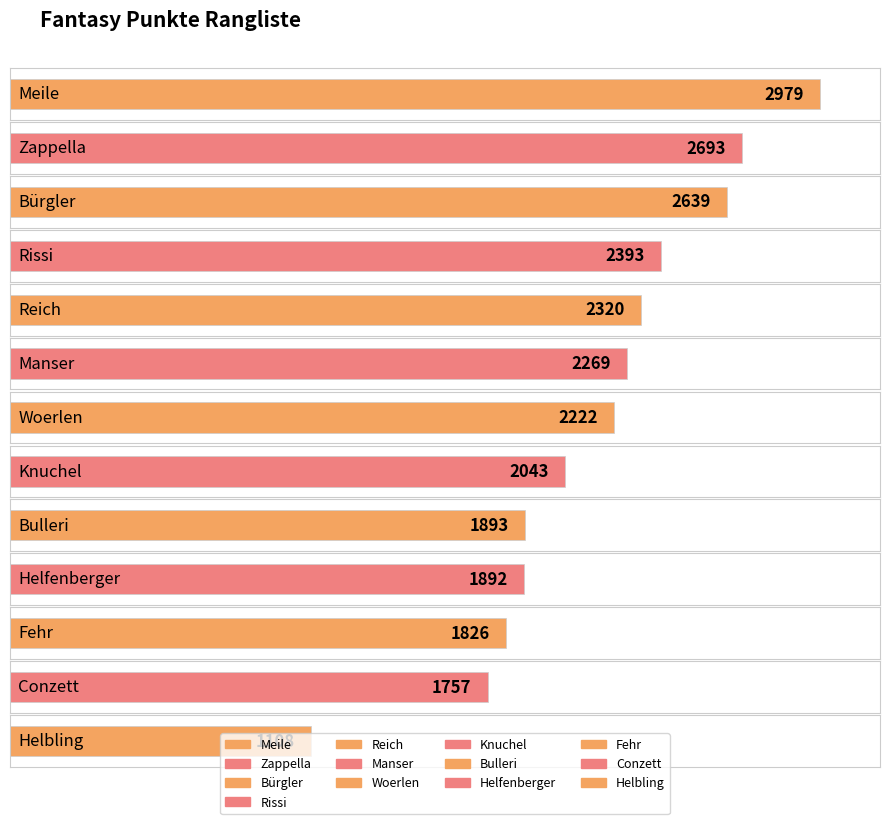

Are the bars horizontal?

Yes